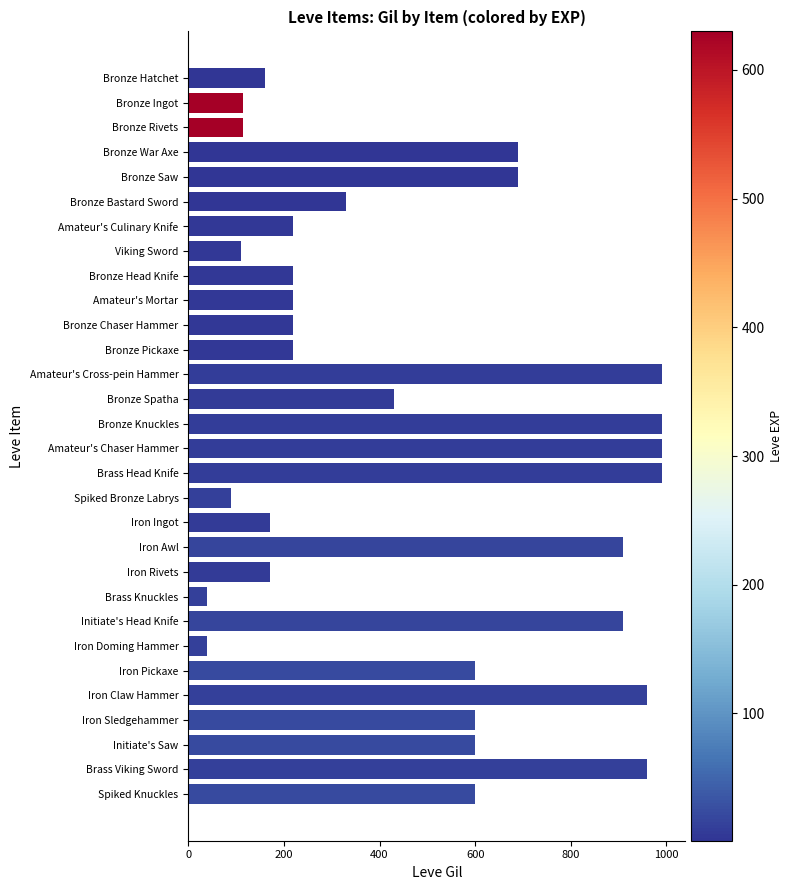

What is the label of the 16th bar from the bottom?

Bronze Knuckles